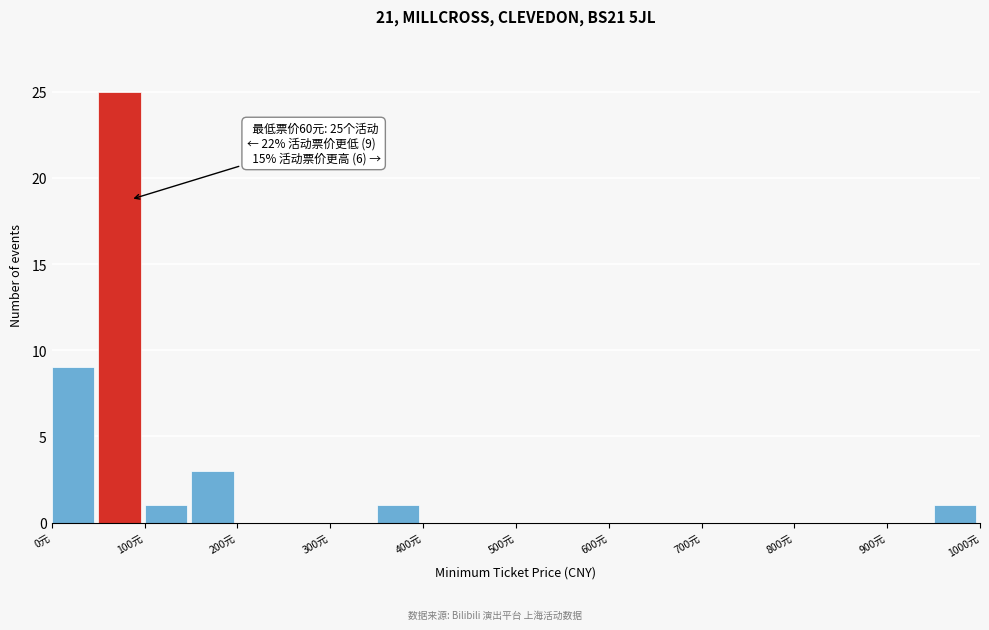

Which range on the x-axis has the tallest bar?

50 to 100